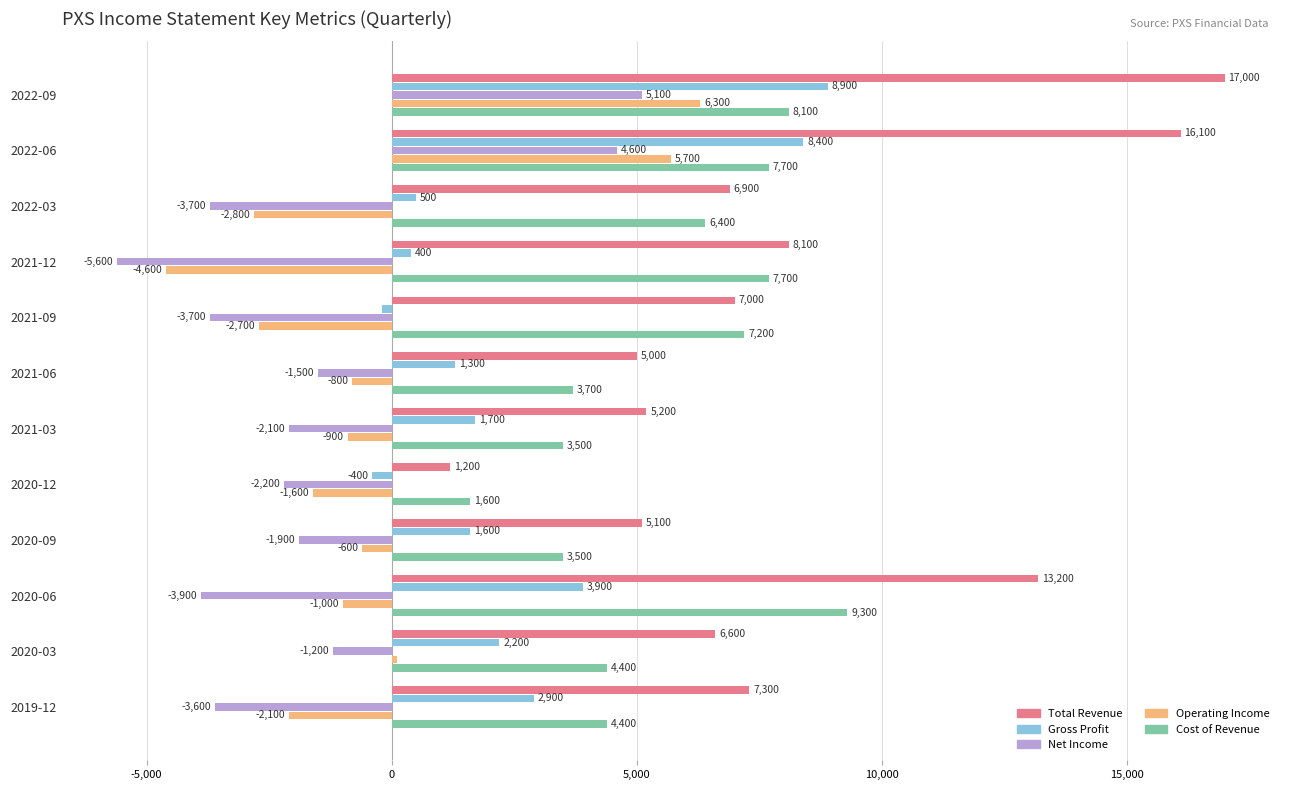

At how many categories does at least one series exceed 9742?

3